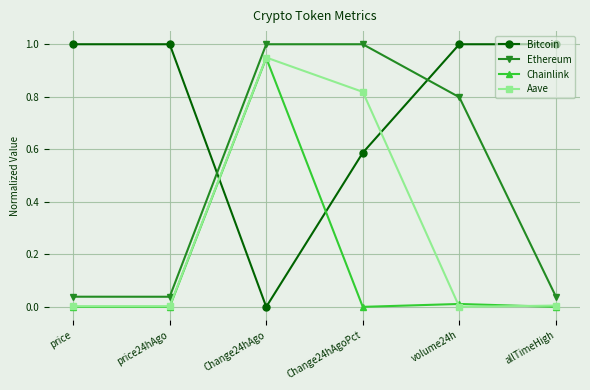

What position from the right is price24hAgo?

5